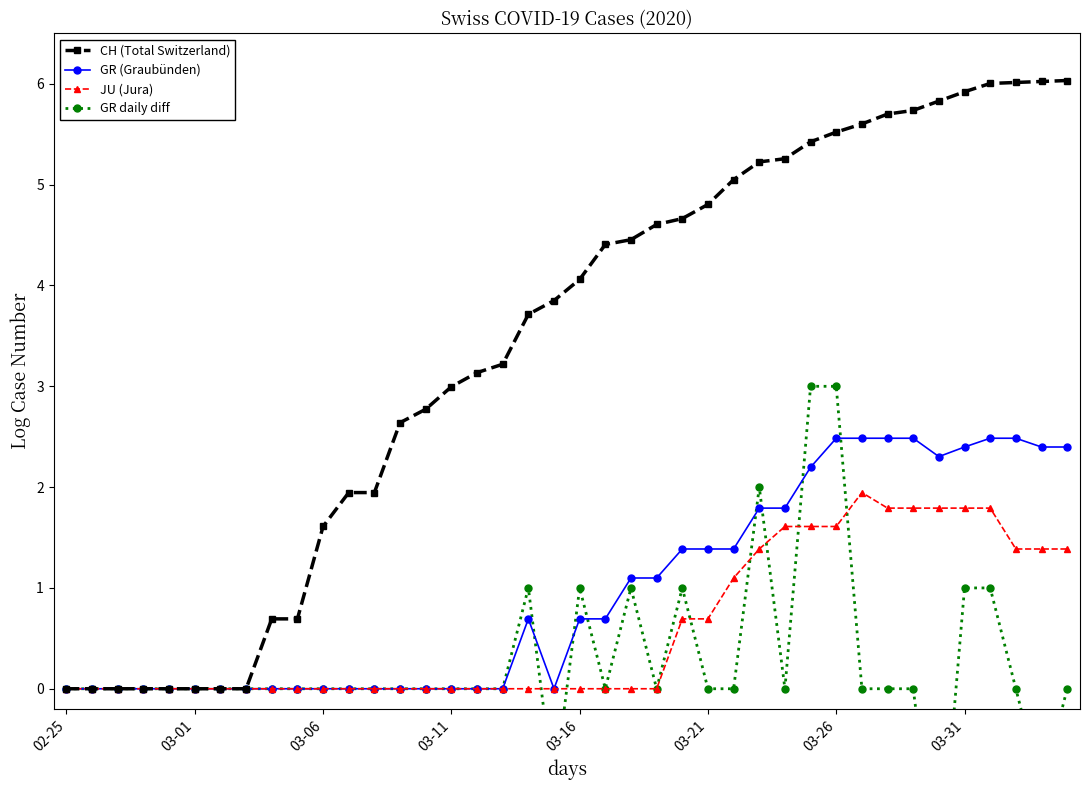

Which has a higher value, 14 or 29?

29